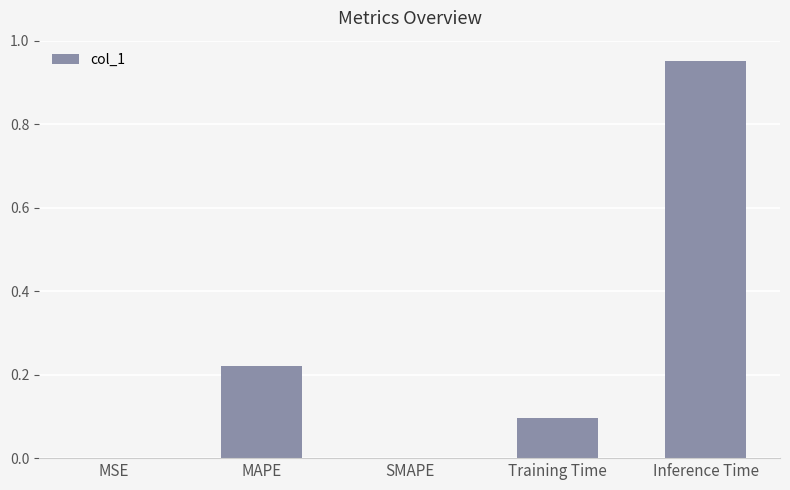

The chart shows a value of 0.1 at MAPE. True or false?

False